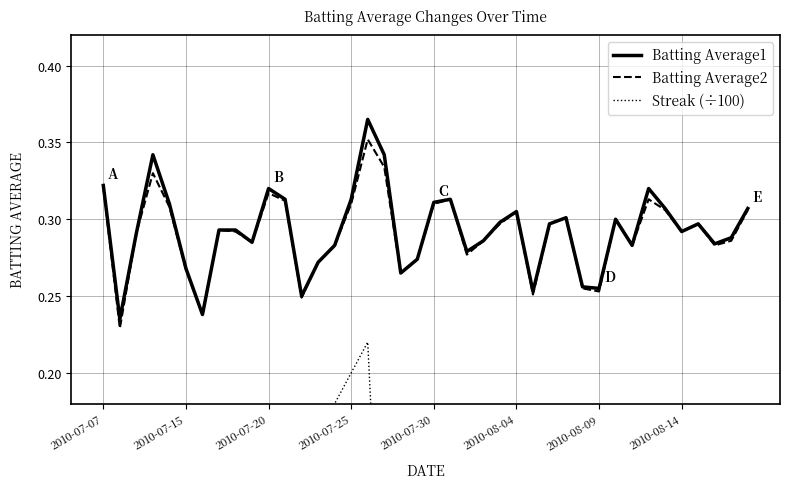

Is the value of Batting Average1 at 2010-07-25 greater than the value of Batting Average2 at 32?

Yes